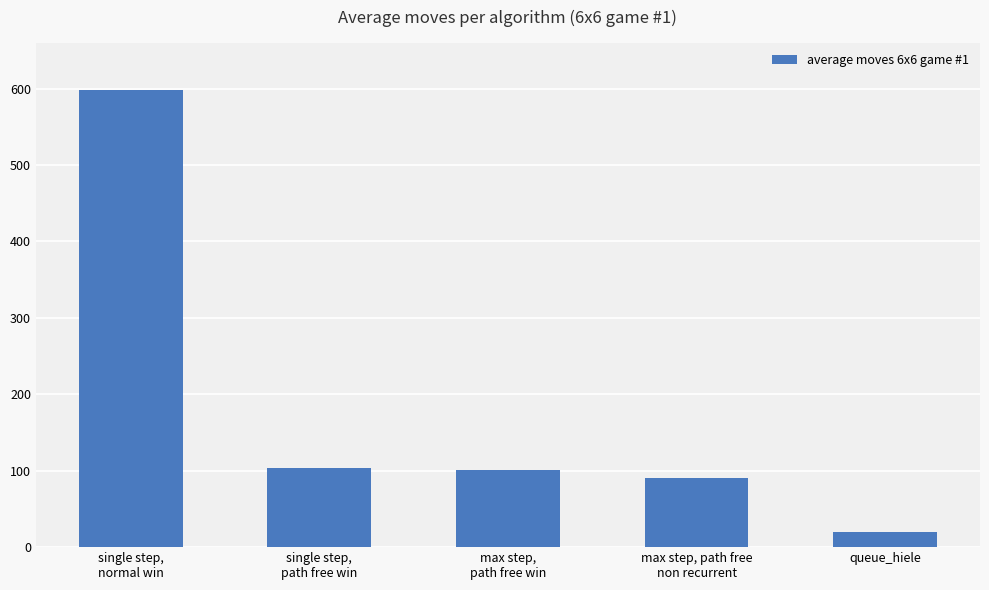

How many values exceed 101?

3